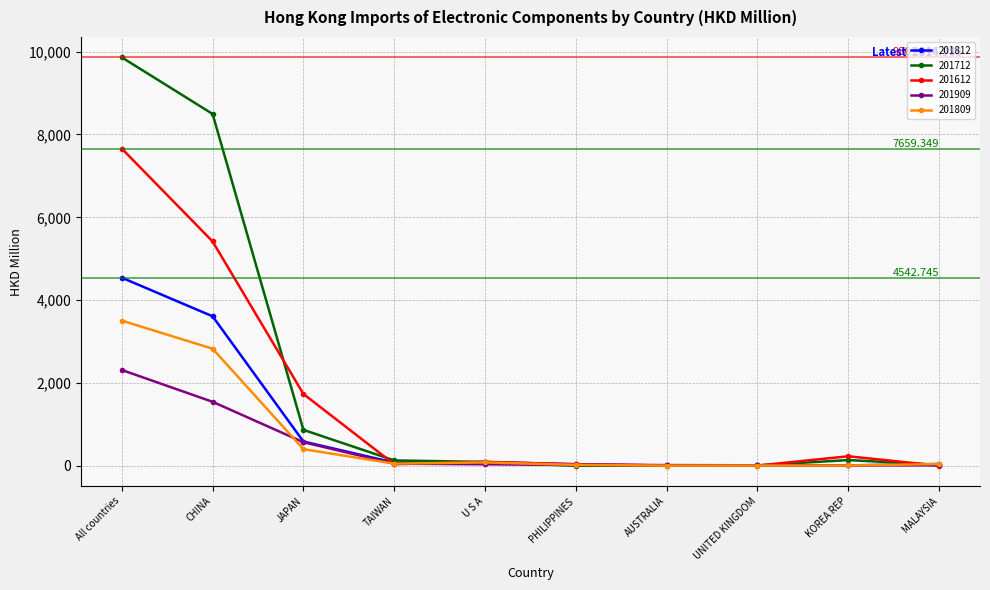

List the series in order of their peak value, highest first.

201712, 201612, 201812, 201809, 201909